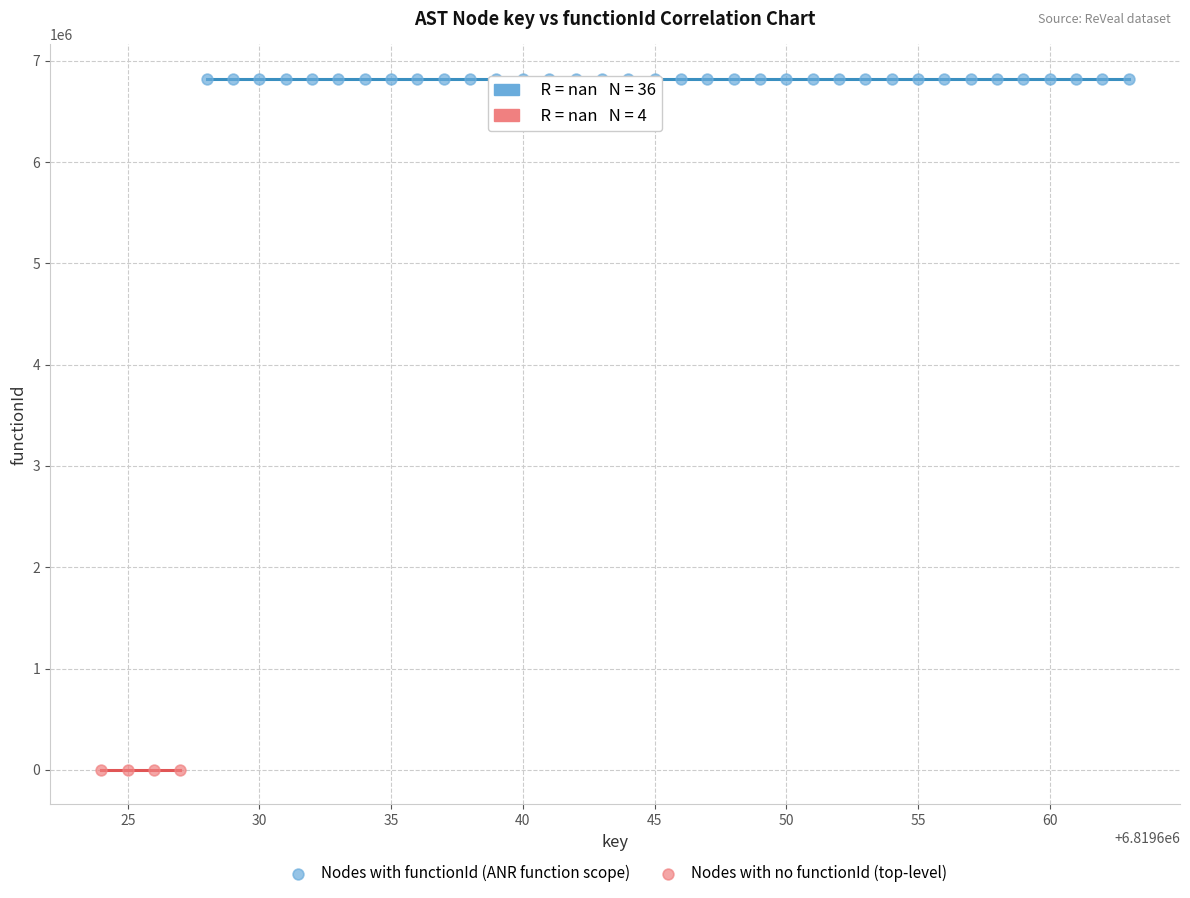

Which series reaches the minimum Y coordinate?

Nodes with no functionId (top-level)